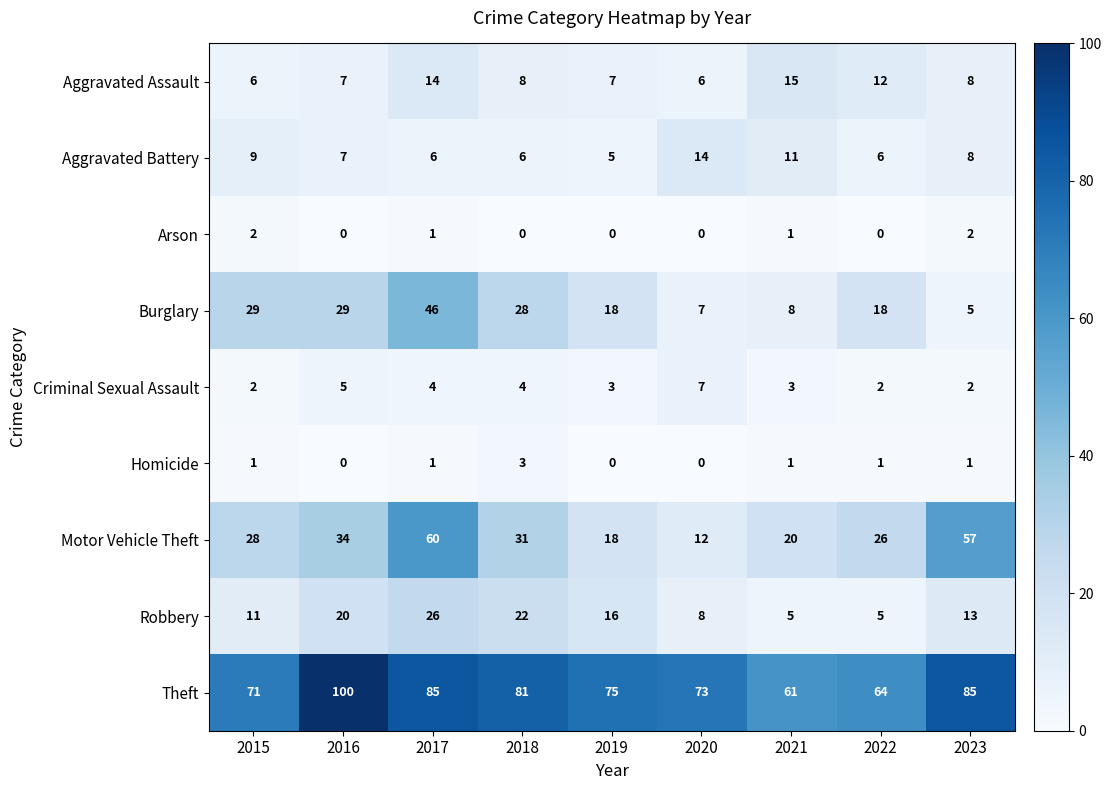

Between 2015 and 2016, which series saw the biggest shift?

Theft